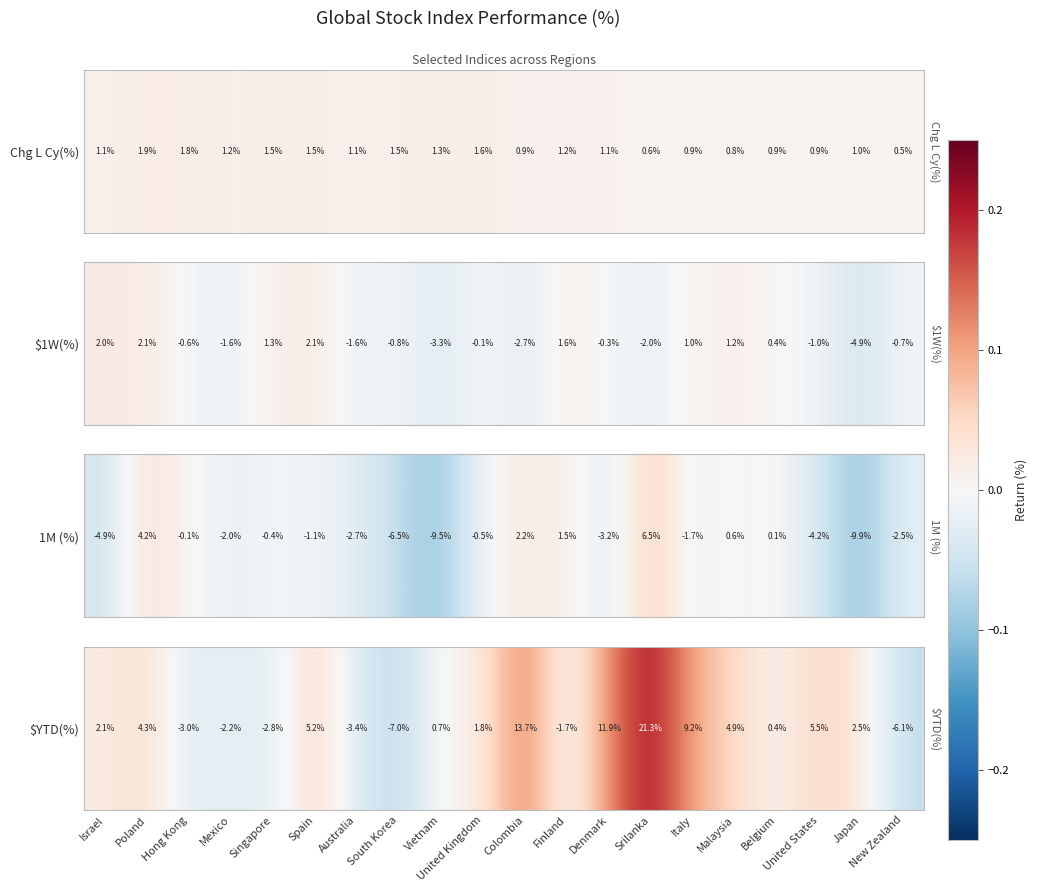

Rank the categories by value from highest to lowest.

Srilanka, Colombia, Denmark, Italy, United States, Spain, Malaysia, Poland, Japan, Israel, United Kingdom, Vietnam, Belgium, Finland, Mexico, Singapore, Hong Kong, Australia, New Zealand, South Korea